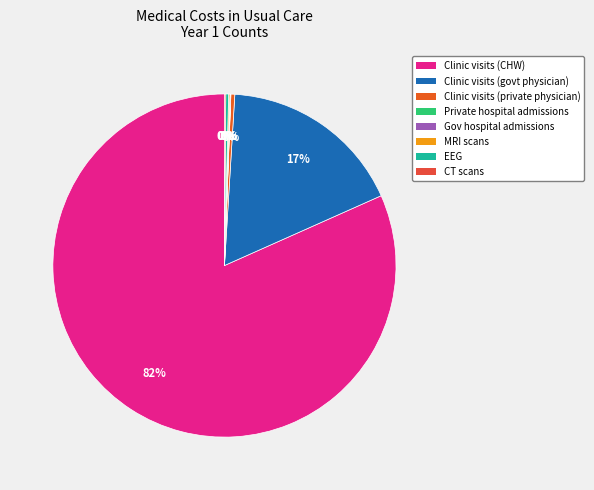

Which category has the smallest portion of the pie?

Private hospital admissions